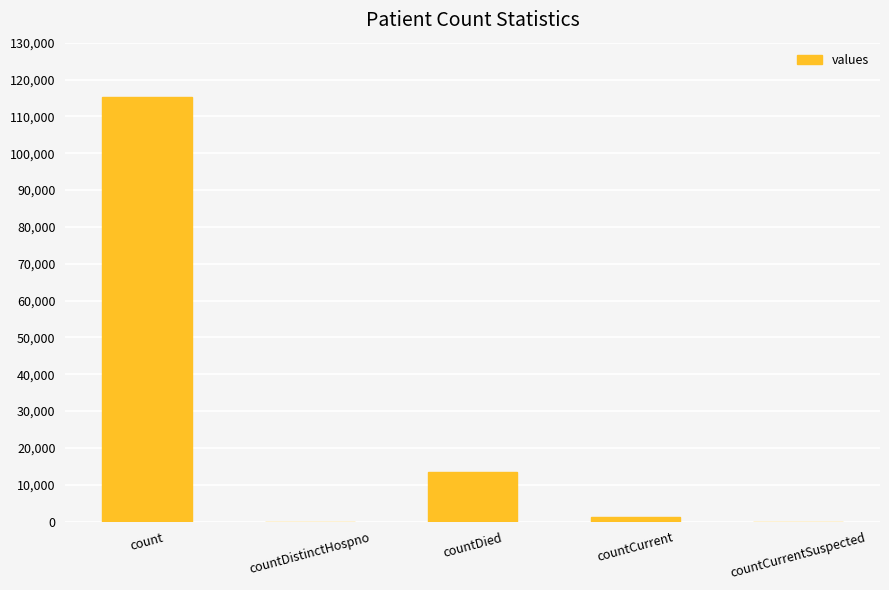

What is the greatest value displayed?

115379